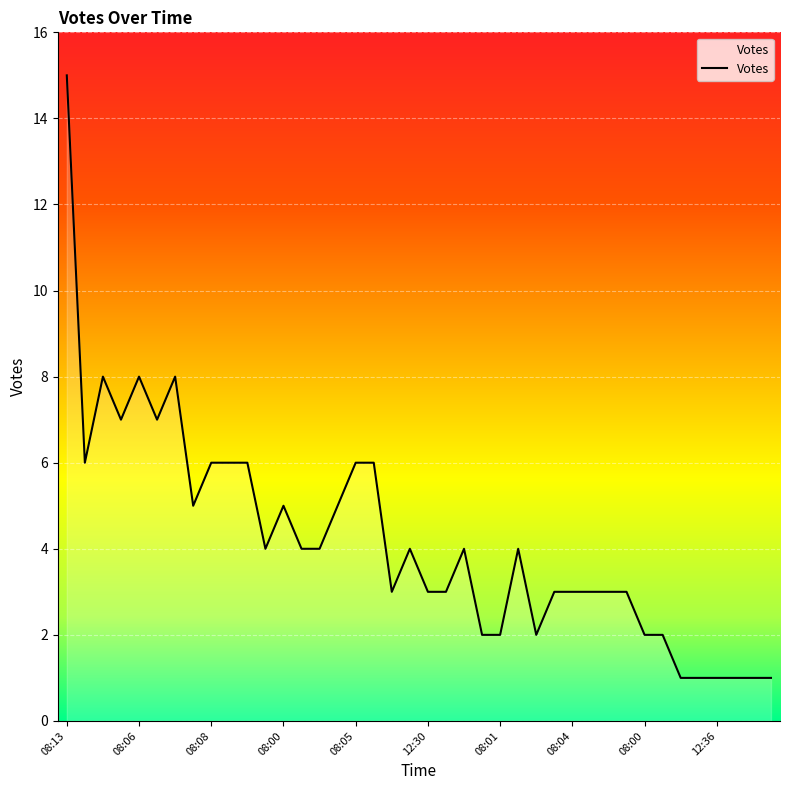

What is the maximum value shown in the chart?

15